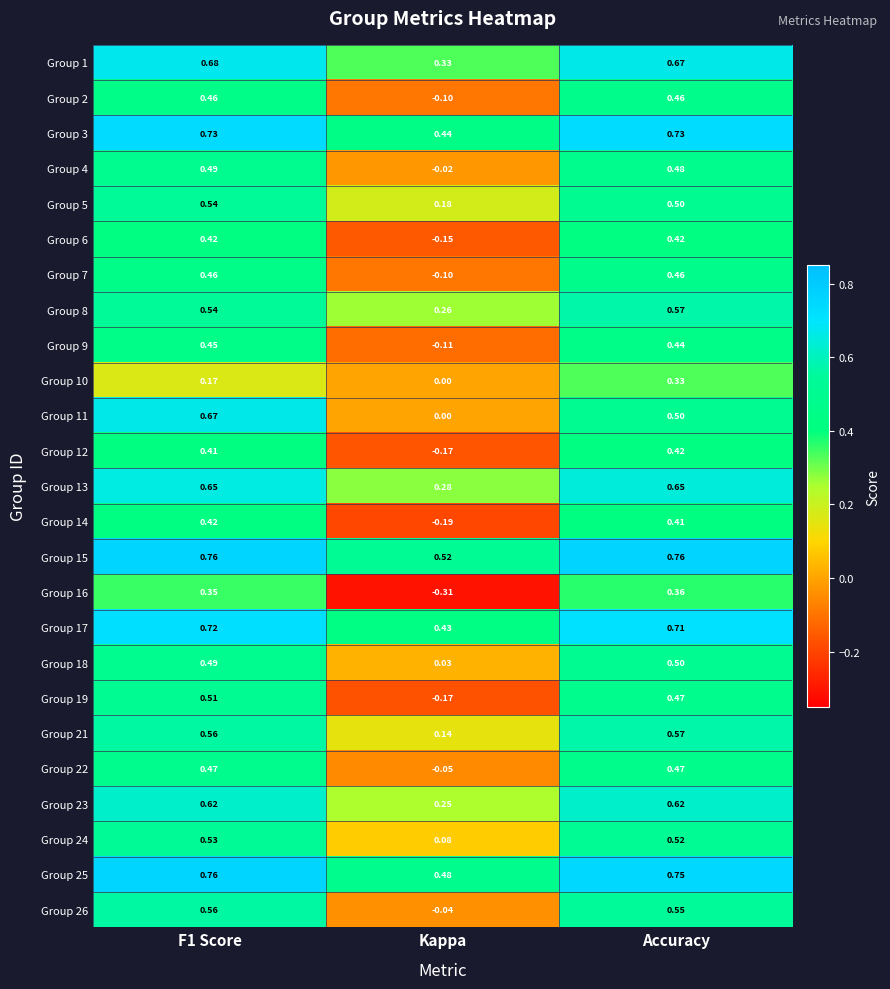

Which series has the largest range (max minus min)?

Group 19